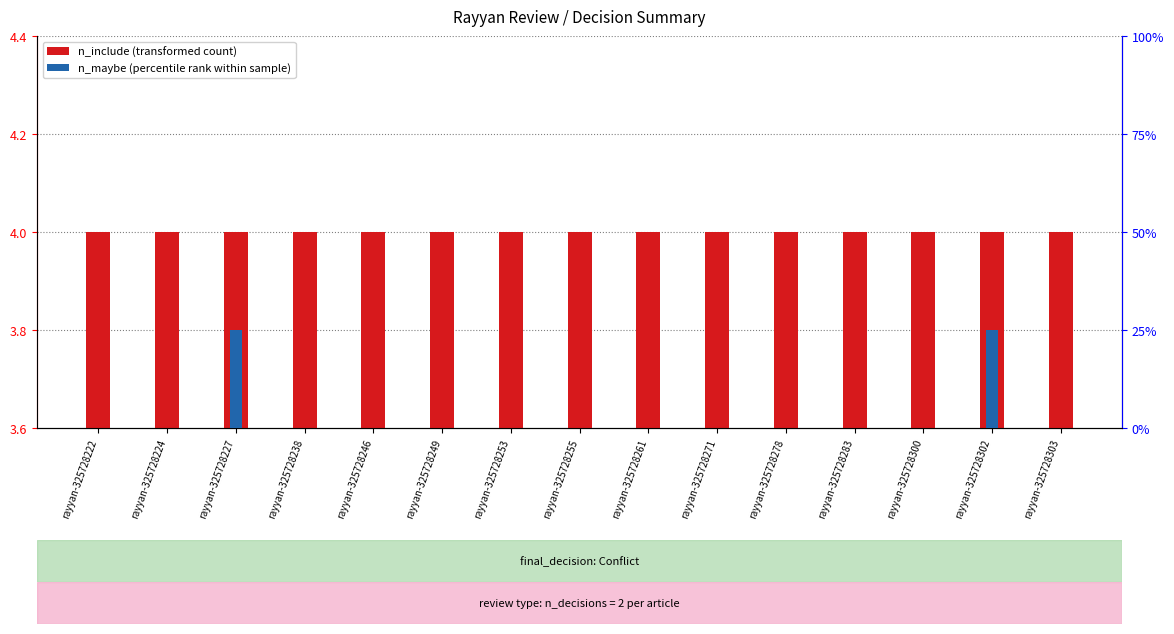

Reading right to left, transcribe all the data shown in this chart.

n_include (transformed count): rayyan-325728303=4	rayyan-325728302=4	rayyan-325728300=4	rayyan-325728283=4	rayyan-325728278=4	rayyan-325728271=4	rayyan-325728261=4	rayyan-325728255=4	rayyan-325728253=4	rayyan-325728249=4	rayyan-325728246=4	rayyan-325728238=4	rayyan-325728227=4	rayyan-325728224=4	rayyan-325728222=4
n_maybe (percentile rank): rayyan-325728303=0	rayyan-325728302=25	rayyan-325728300=0	rayyan-325728283=0	rayyan-325728278=0	rayyan-325728271=0	rayyan-325728261=0	rayyan-325728255=0	rayyan-325728253=0	rayyan-325728249=0	rayyan-325728246=0	rayyan-325728238=0	rayyan-325728227=25	rayyan-325728224=0	rayyan-325728222=0